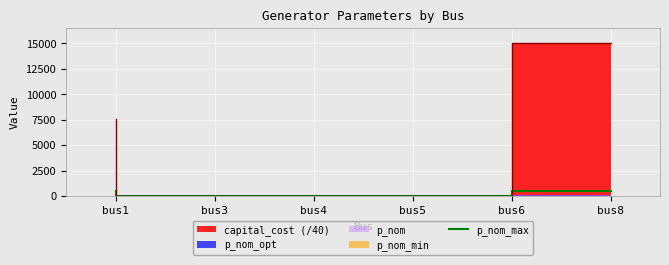

Count the values in the range 0 to 500.

6